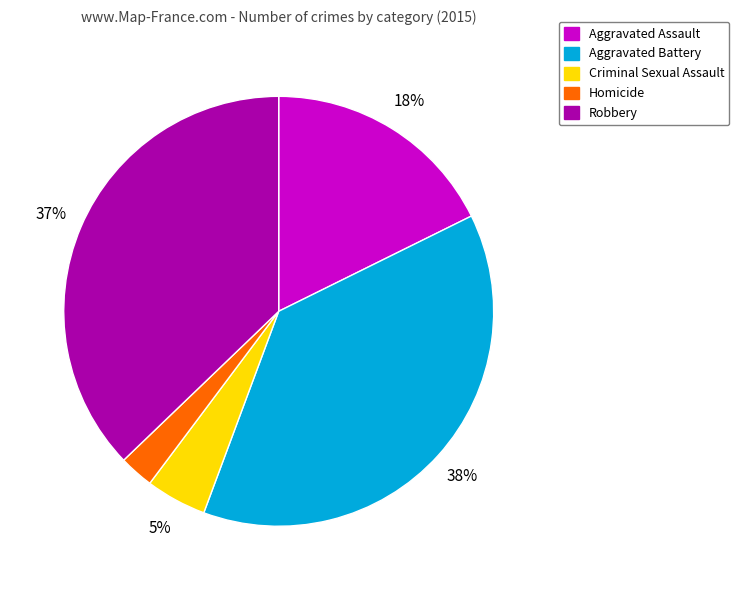

To the nearest percent, what portion does Homicide represent?

3%